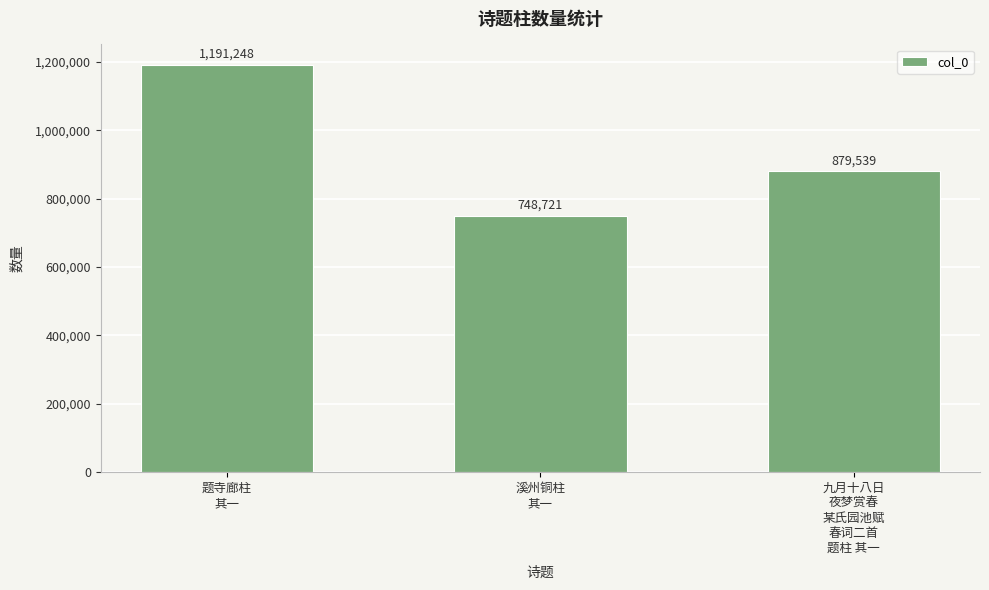

What position from the left is 题寺廊柱
其一?

1